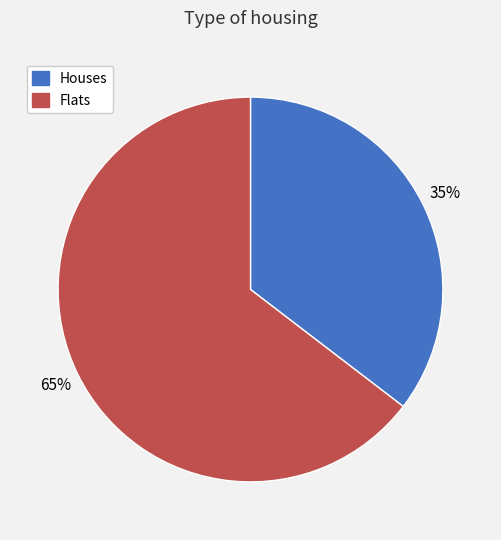

What is the largest slice in the pie chart?

Flats